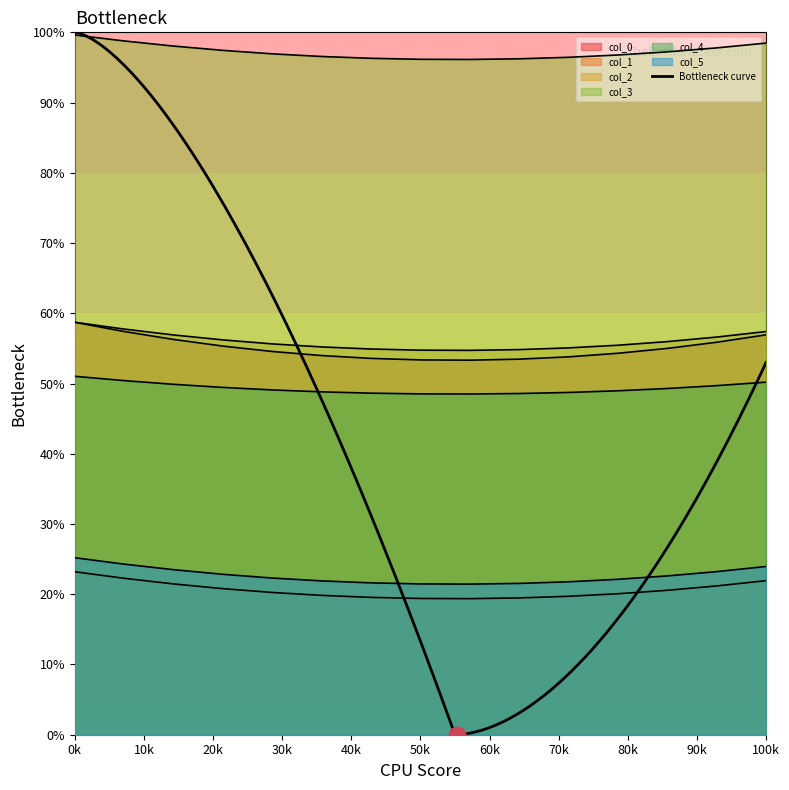

At how many categories does at least one series exceed 51?

2